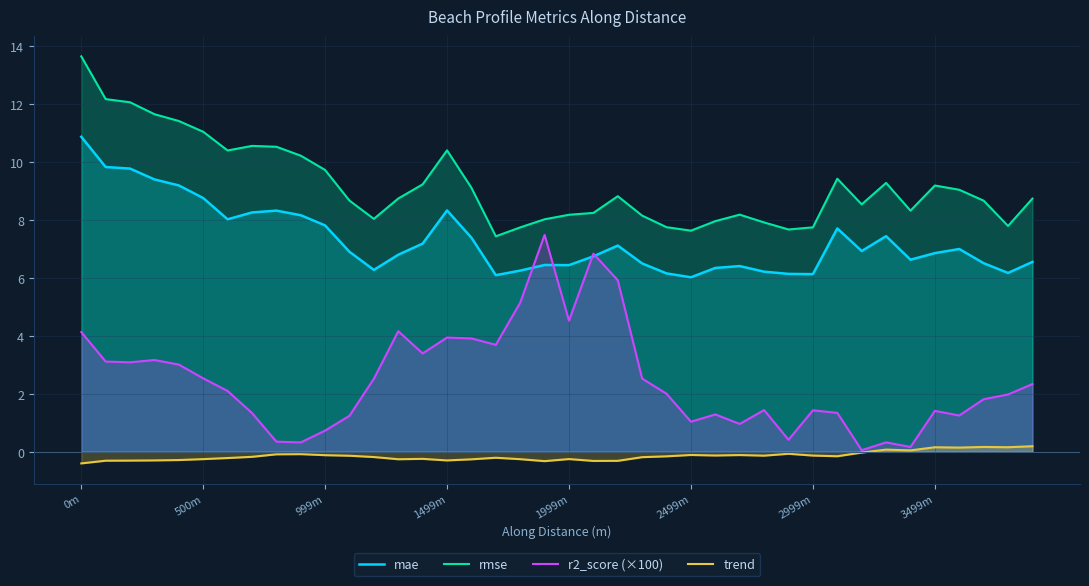

What is the highest value of the rmse series?

13.7